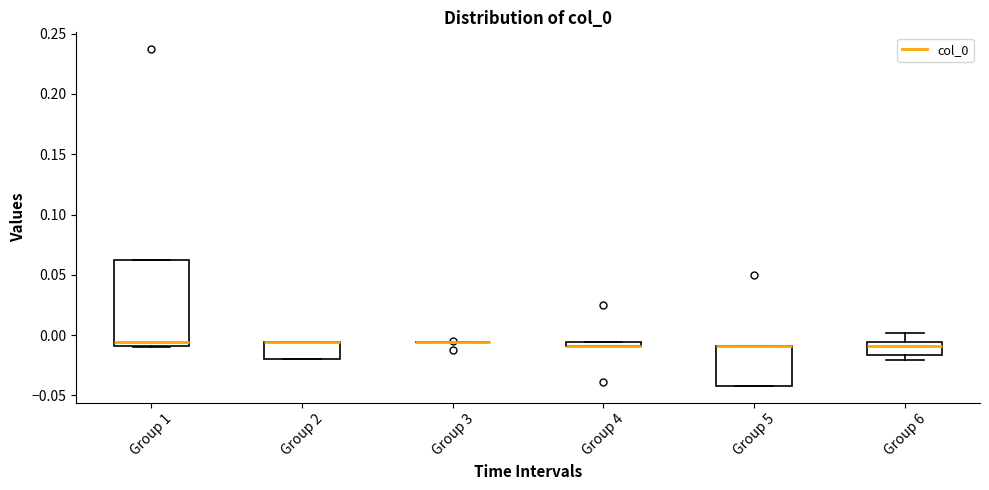

Comparing the boxes themselves (not the whiskers), which one is the tallest?

Group 1